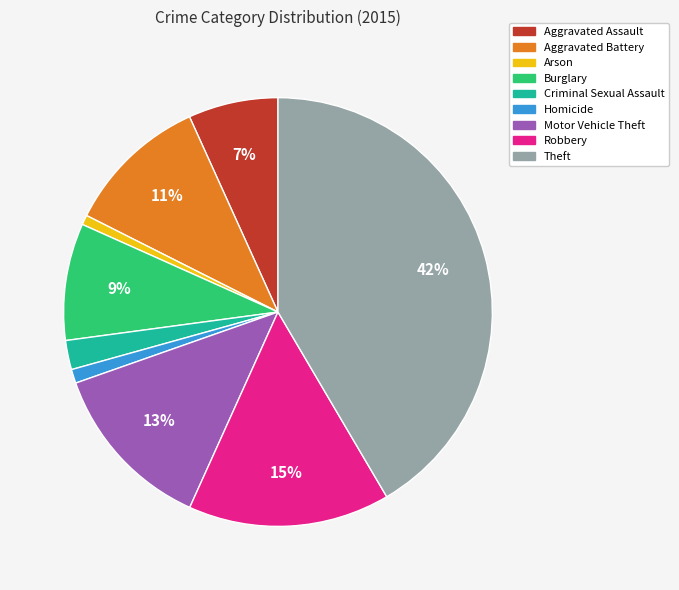

The Theft slice represents 42% of the pie. True or false?

True